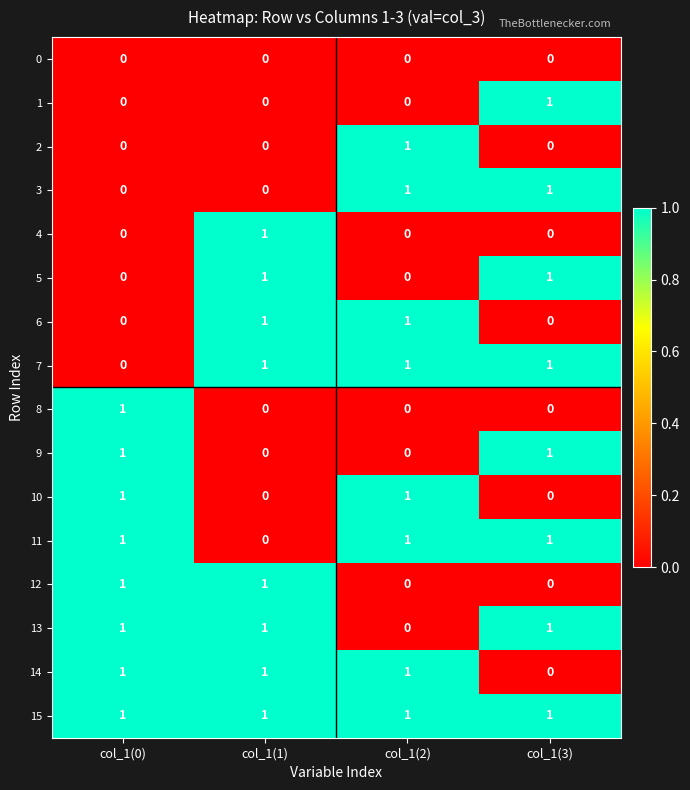

What is the total value across all series at col_1(2)?

8